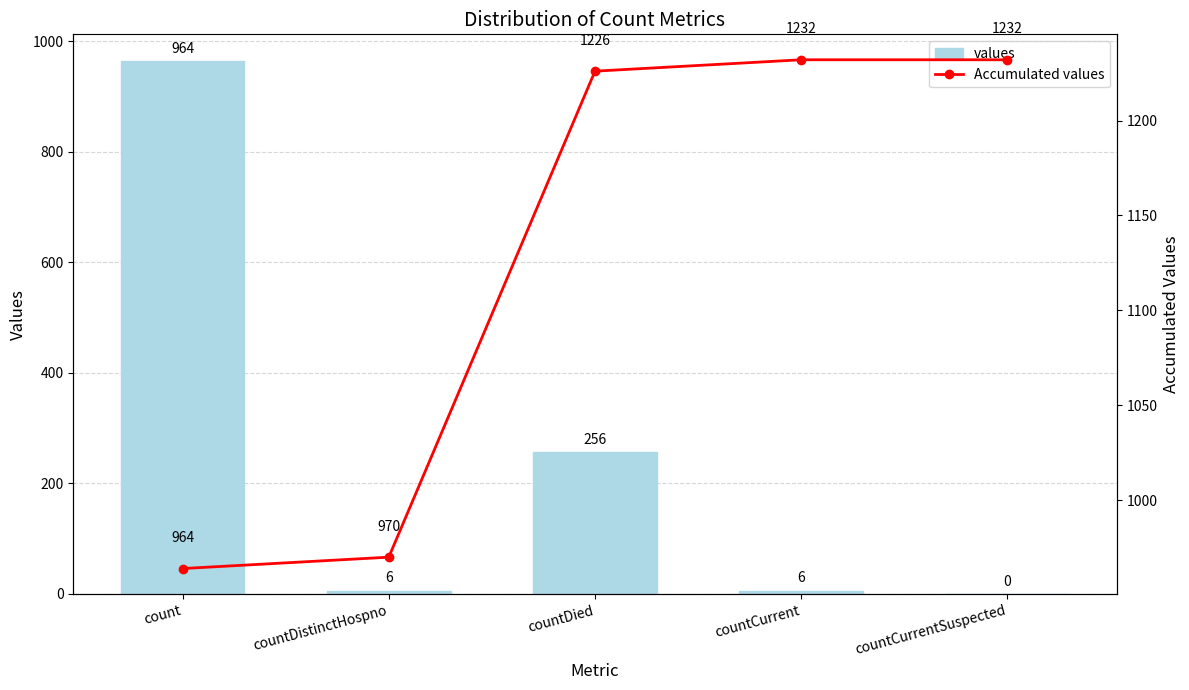

The values series shows 0 at countCurrentSuspected. True or false?

True